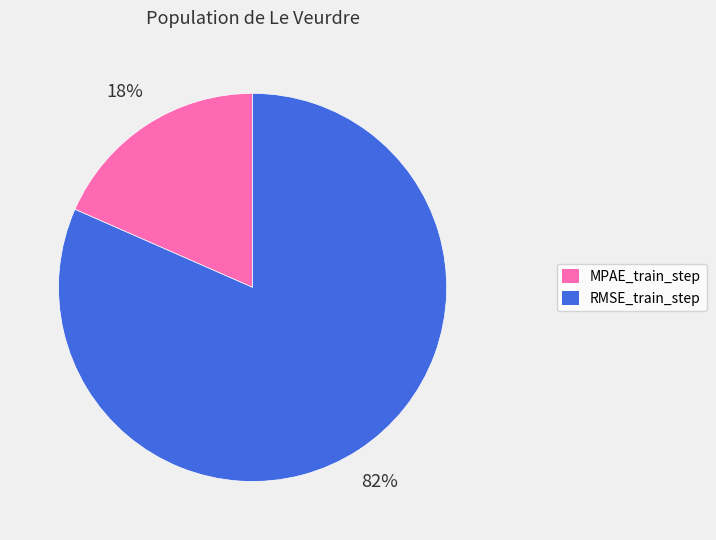

To the nearest percent, what is the average slice percentage?

50%